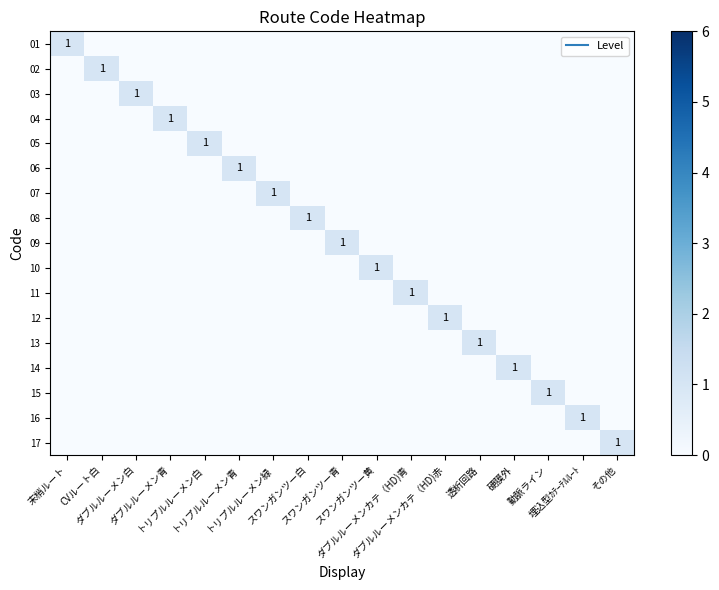

What is the spread (max minus min) of values at 硬膜外?

1